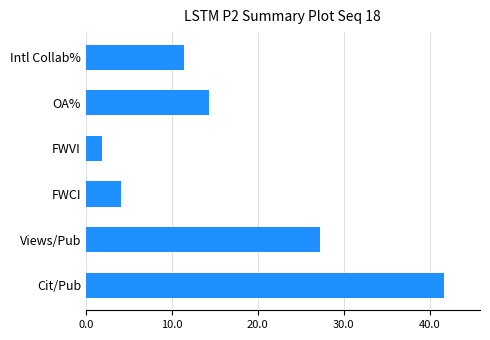

Which has a higher value, FWCI or OA%?

OA%